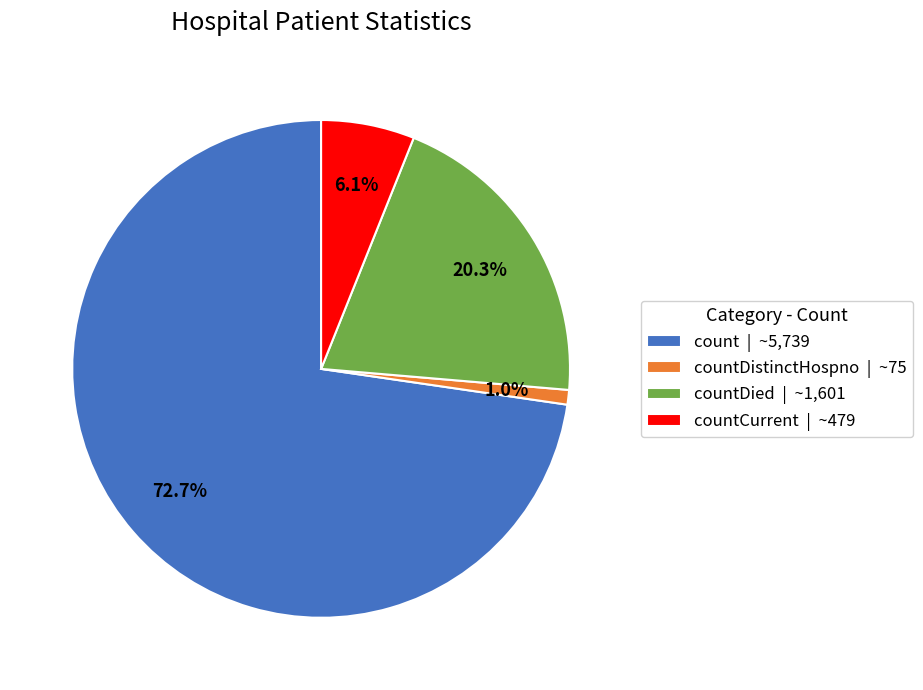

Which category accounts for the majority?

count | ~5,739